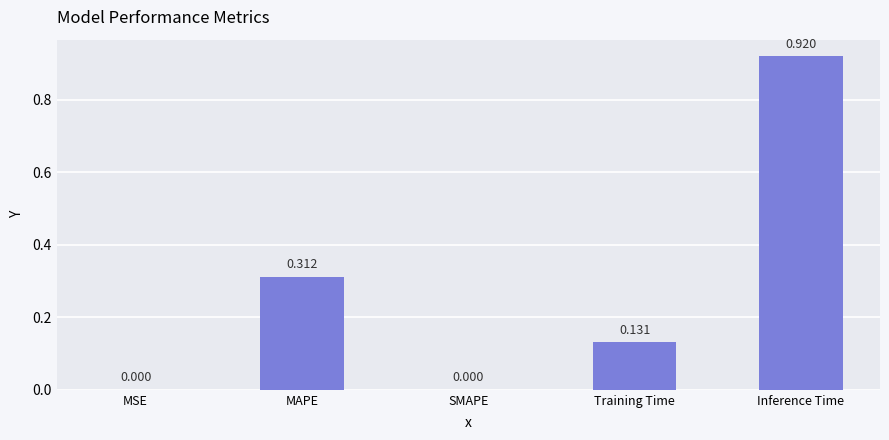

Which has a higher value, SMAPE or Inference Time?

Inference Time